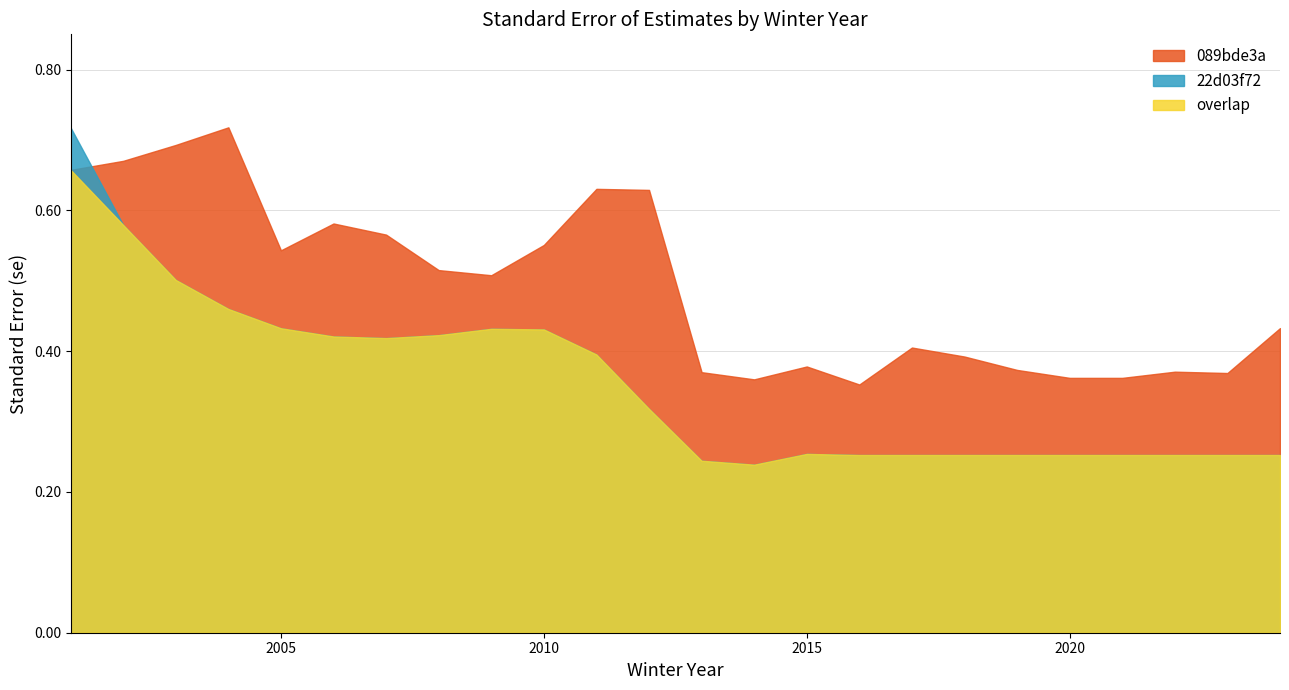

The 089bde3a series shows 0.1 at 2015. True or false?

False